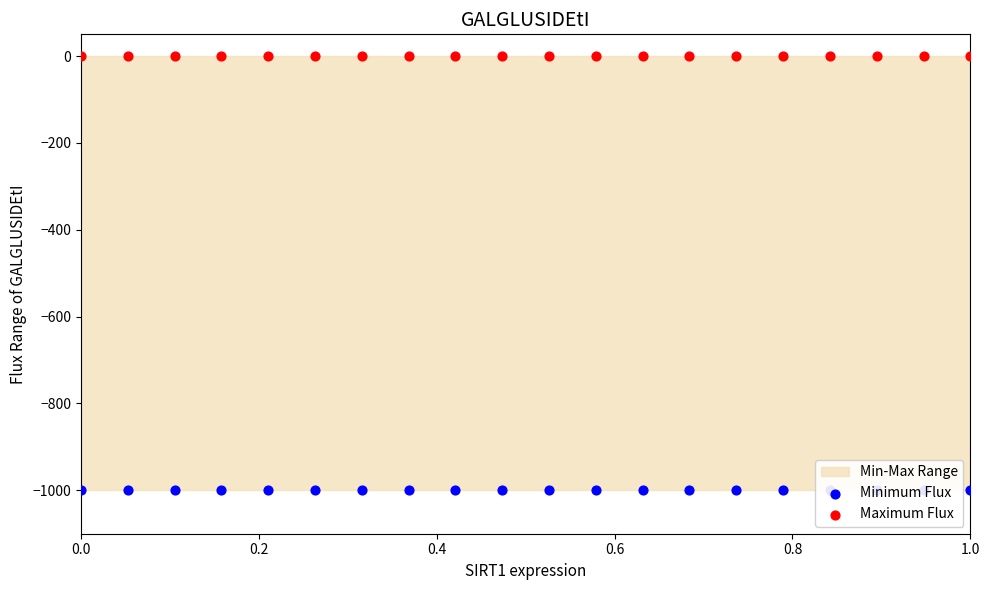

Which series has the largest Y range (max minus min)?

Minimum Flux